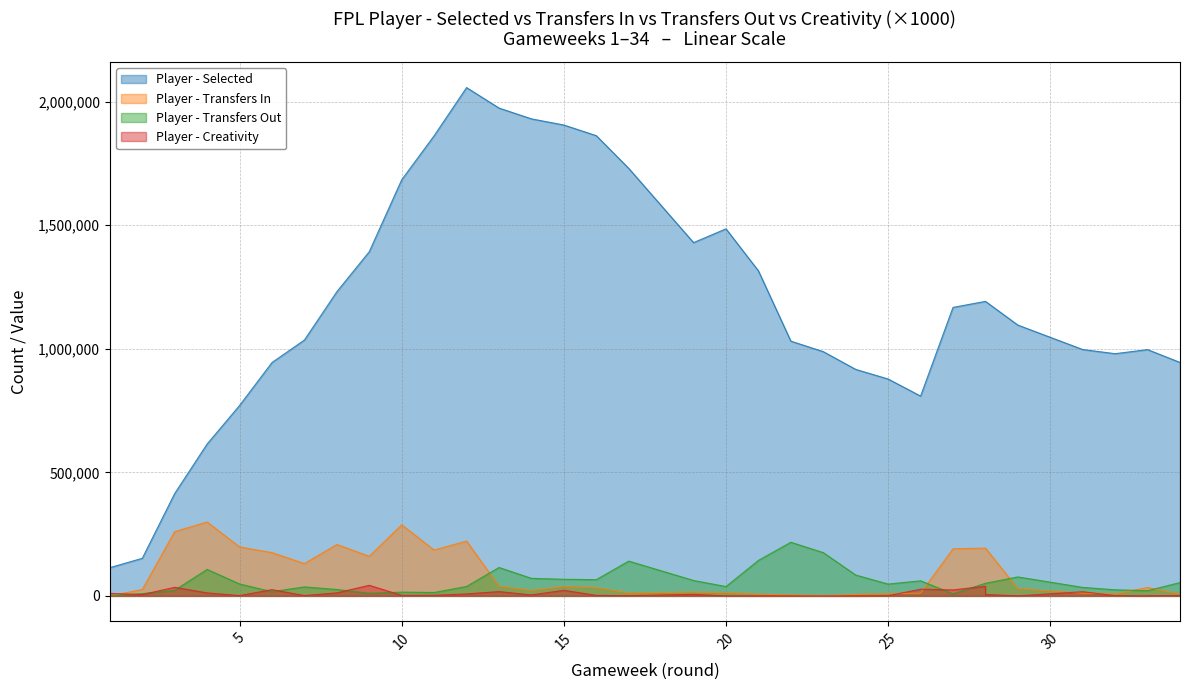

List the series in order of their peak value, highest first.

selected, transfers_in, transfers_out, creativity